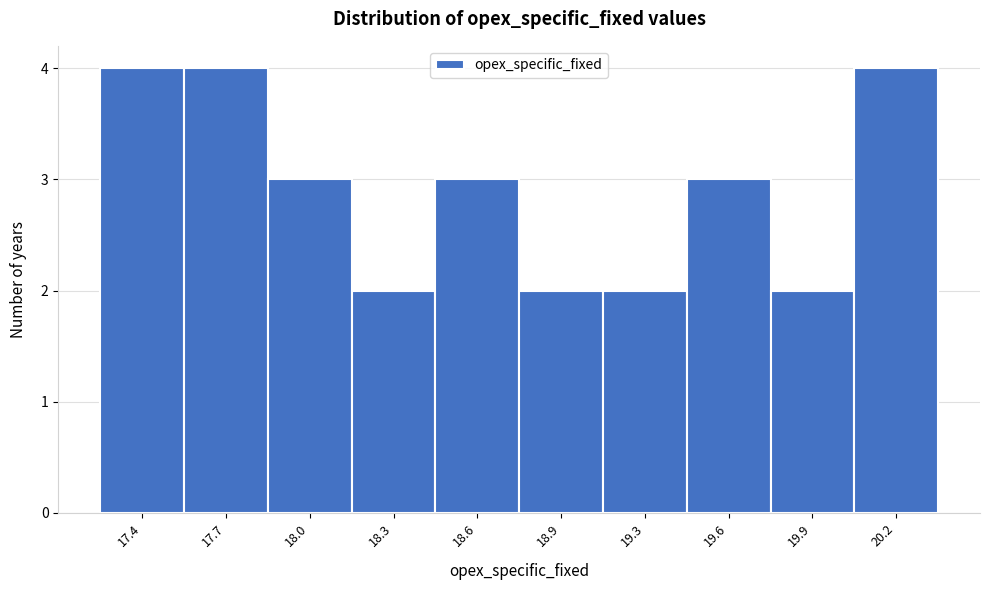

Reading left to right, extract all data points from this chart.

17.4=4	17.7=4	18.0=3	18.3=2	18.6=3	18.9=2	19.3=2	19.6=3	19.9=2	20.2=4